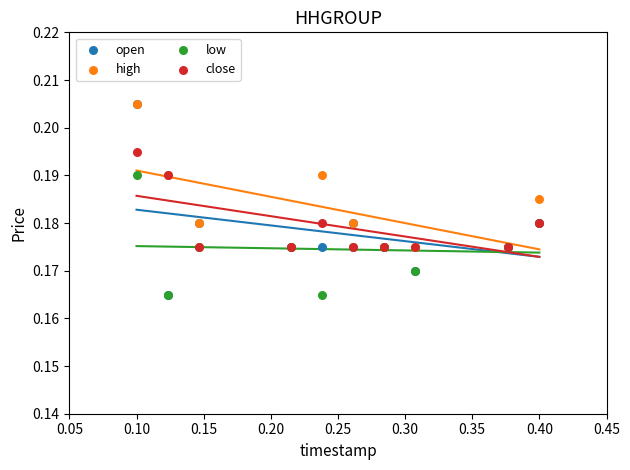

Which series has the widest spread of Y values?

open